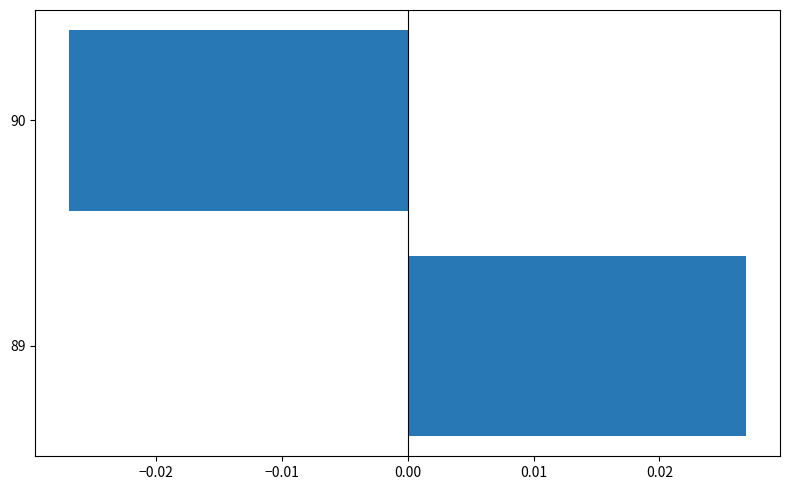

Are the bars horizontal?

Yes